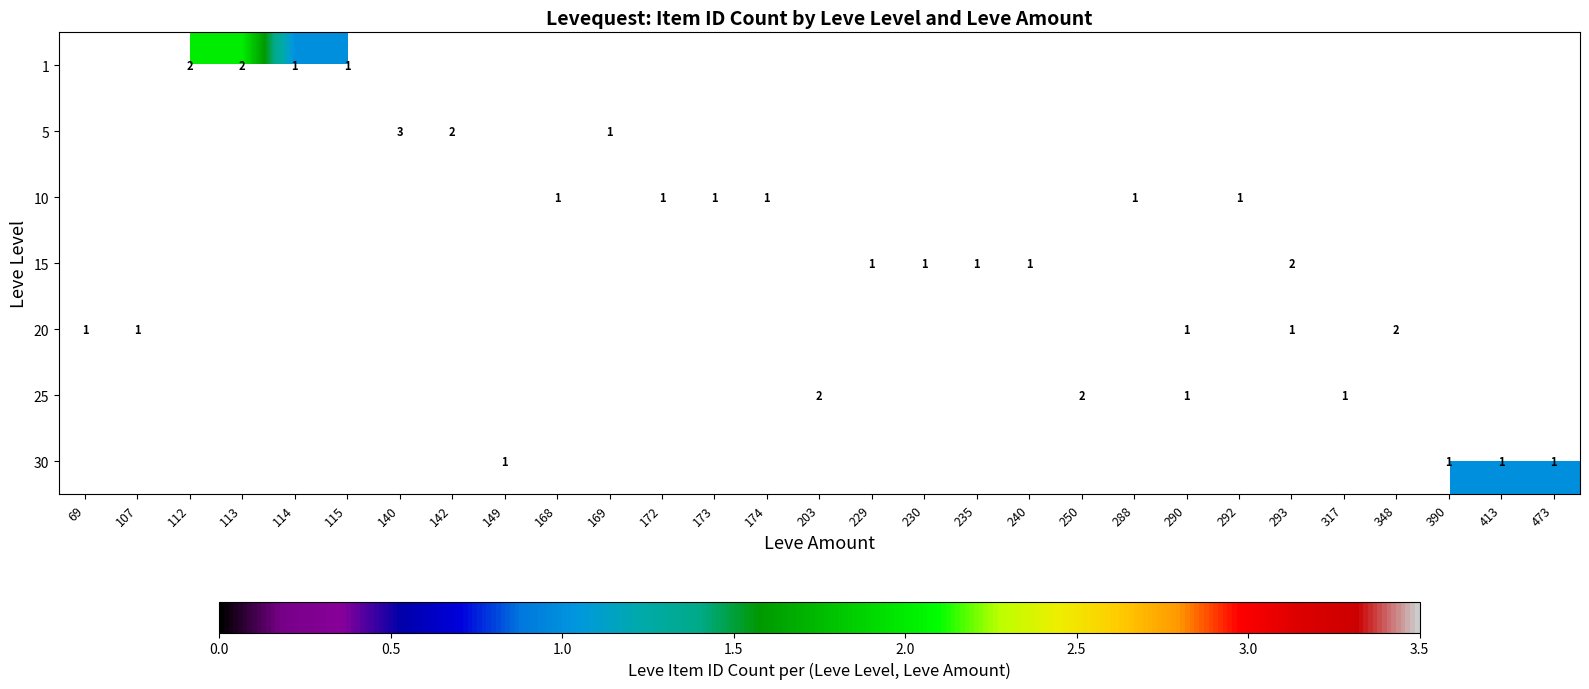

Between 235 and 142, which is larger?

142